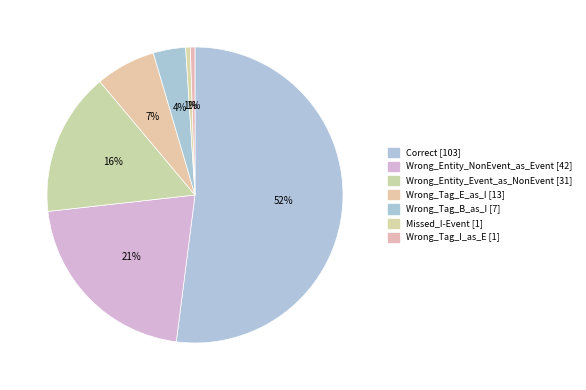

What percentage is NOT represented by Wrong_Entity_Event_as_NonEvent?

84.3%